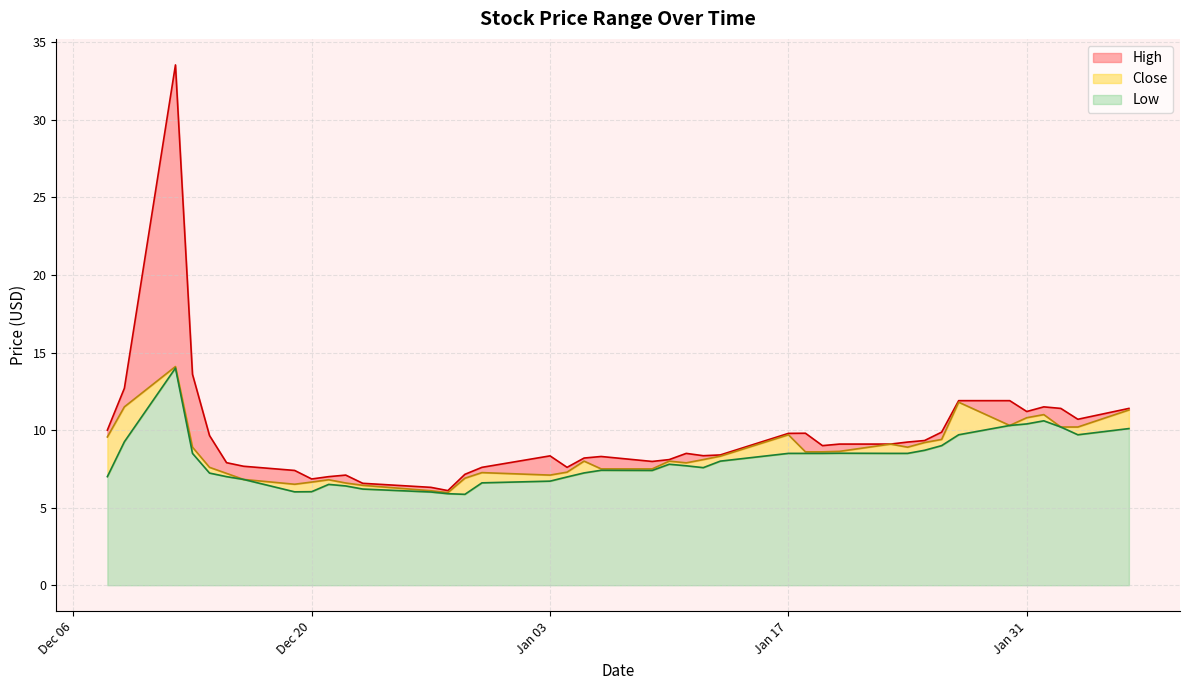

What is the maximum value for Low?

14.0